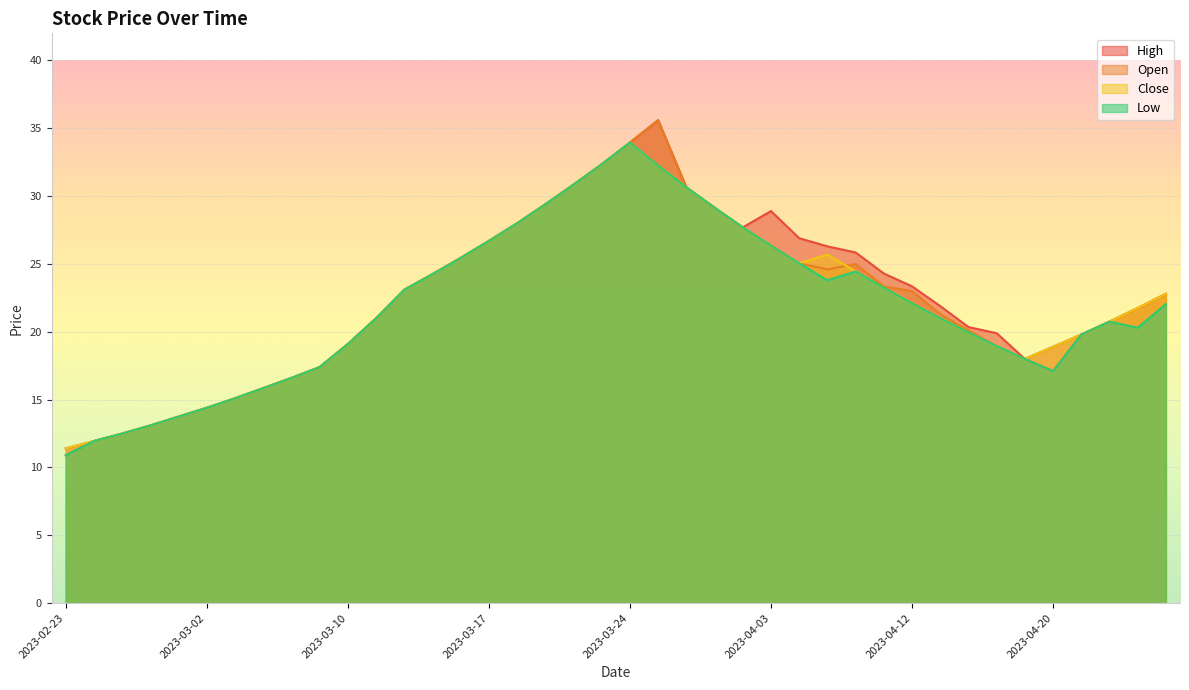

In Close, how many points are higher than both neighbors (excluding endpoints)?

2